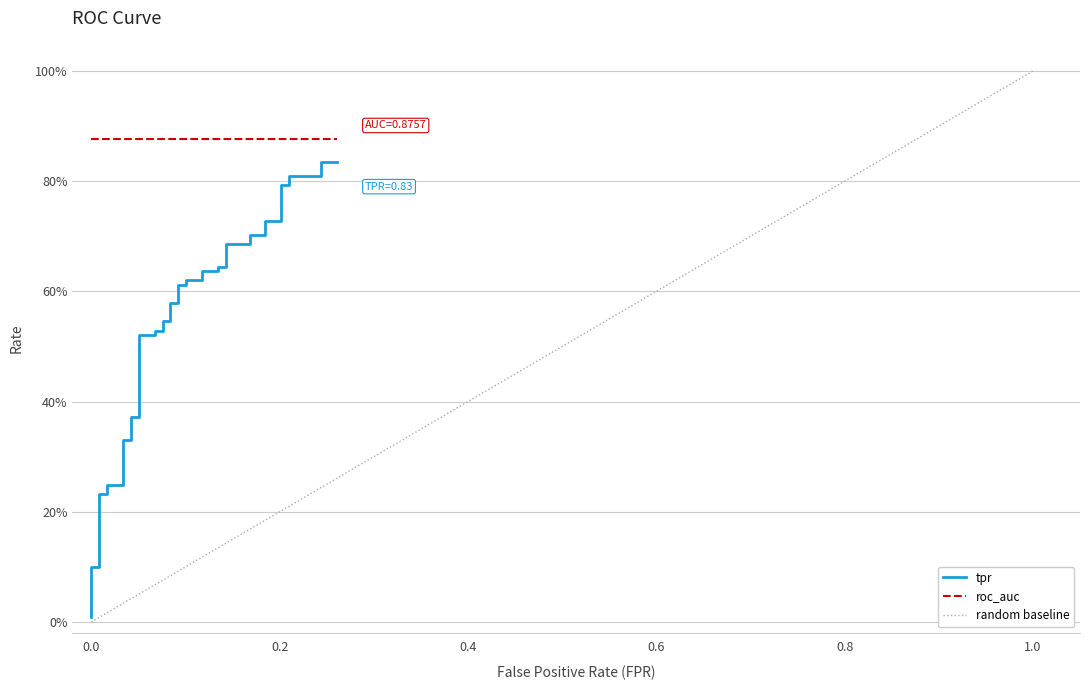

Is it true that the value at 0.4 is 0.1?

True